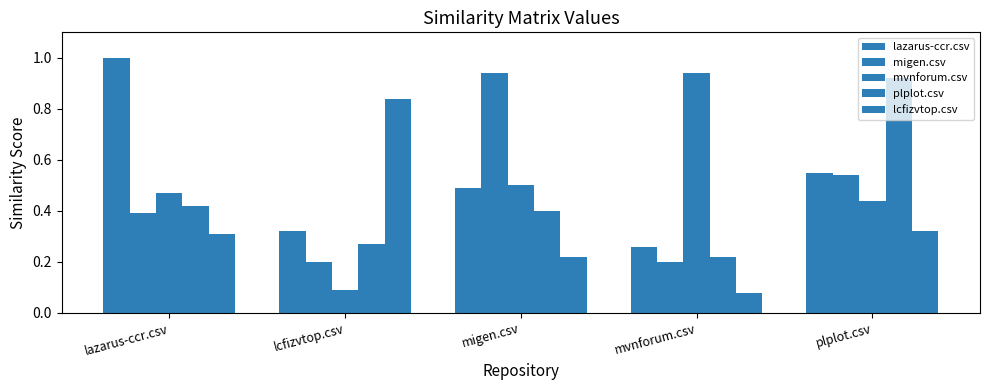

At how many categories does at least one series exceed 0?

5